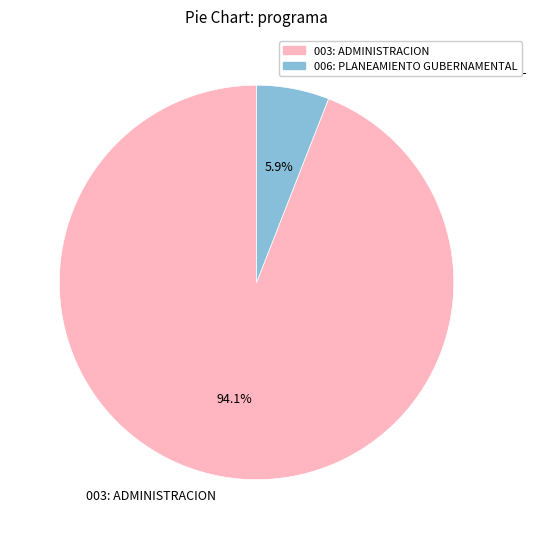

Which slice is the smallest?

006: PLANEAMIENTO GUBERNAMENTAL